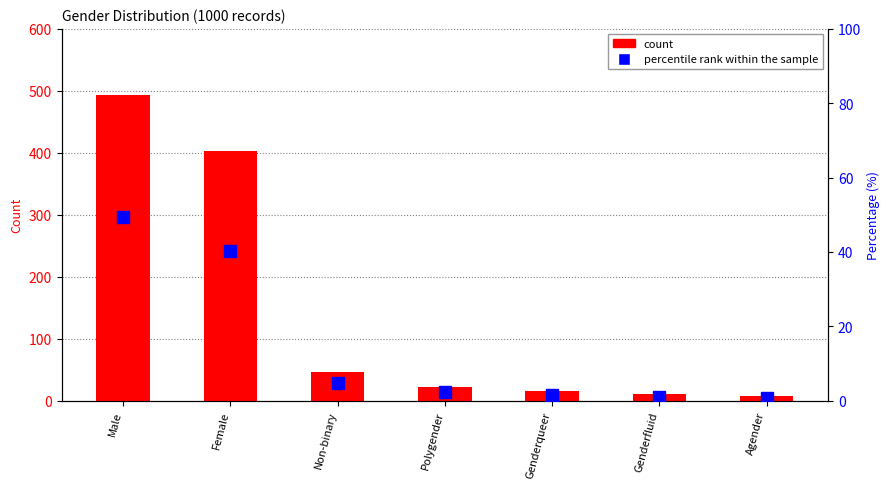

Rank the series at Polygender from highest to lowest value.

count, percentile rank within the sample